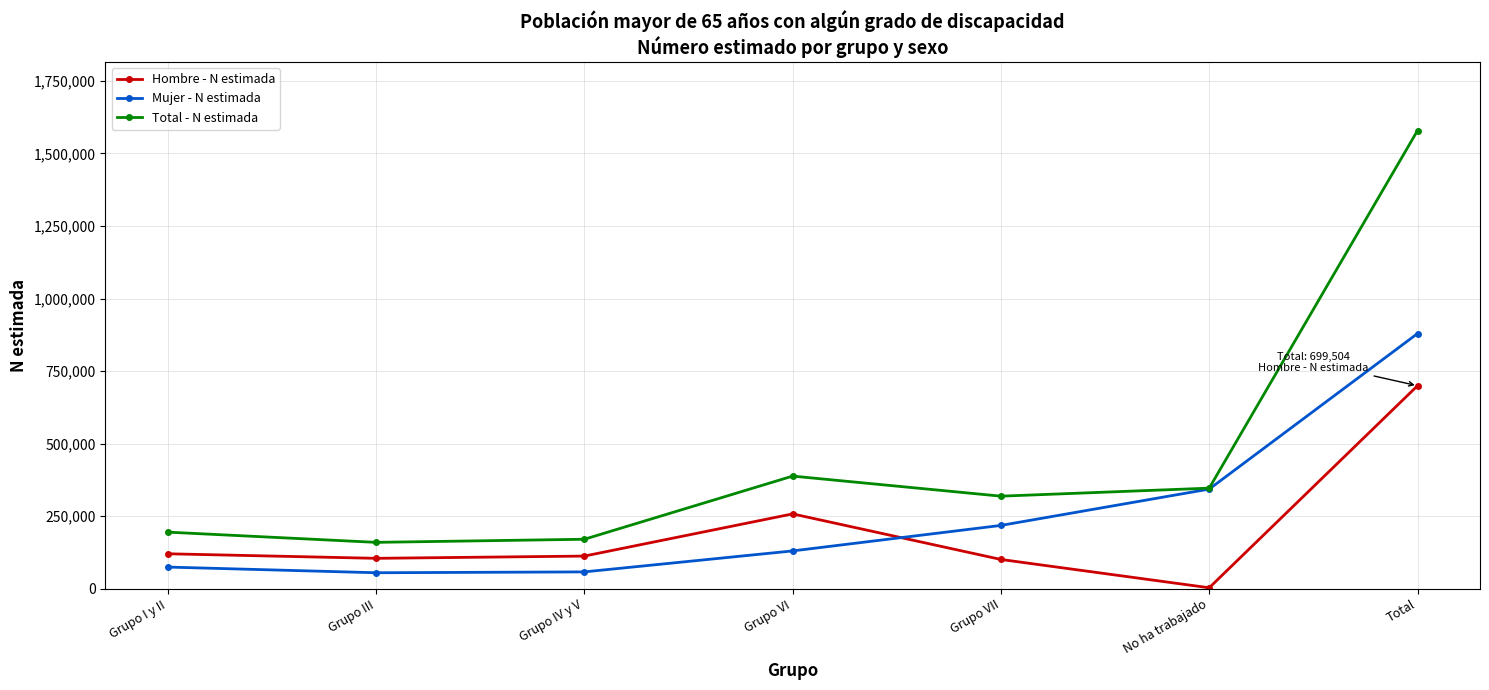

In Total - N estimada, how many points are lower than both neighbors (excluding endpoints)?

2